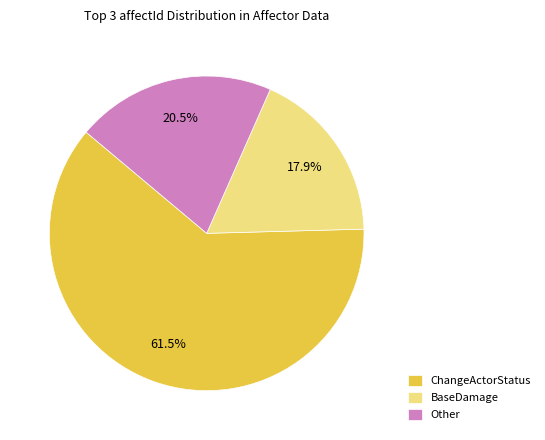

Does ChangeActorStatus account for over 50% of the chart?

Yes